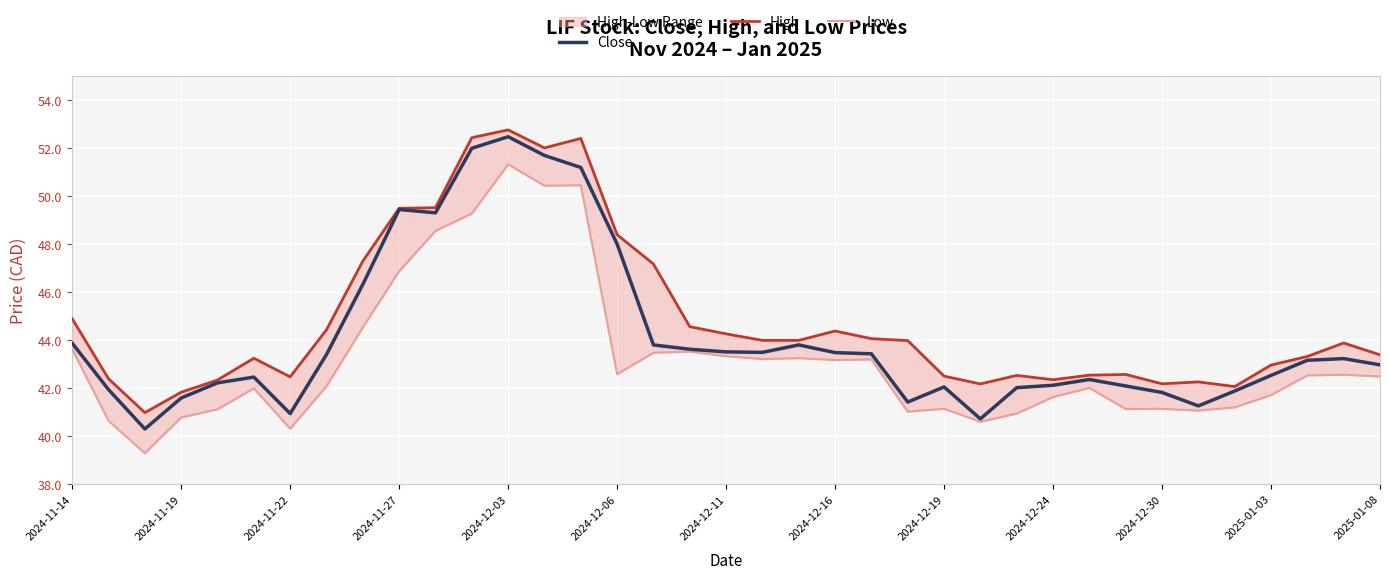

What is the highest value of the Close series?

52.5